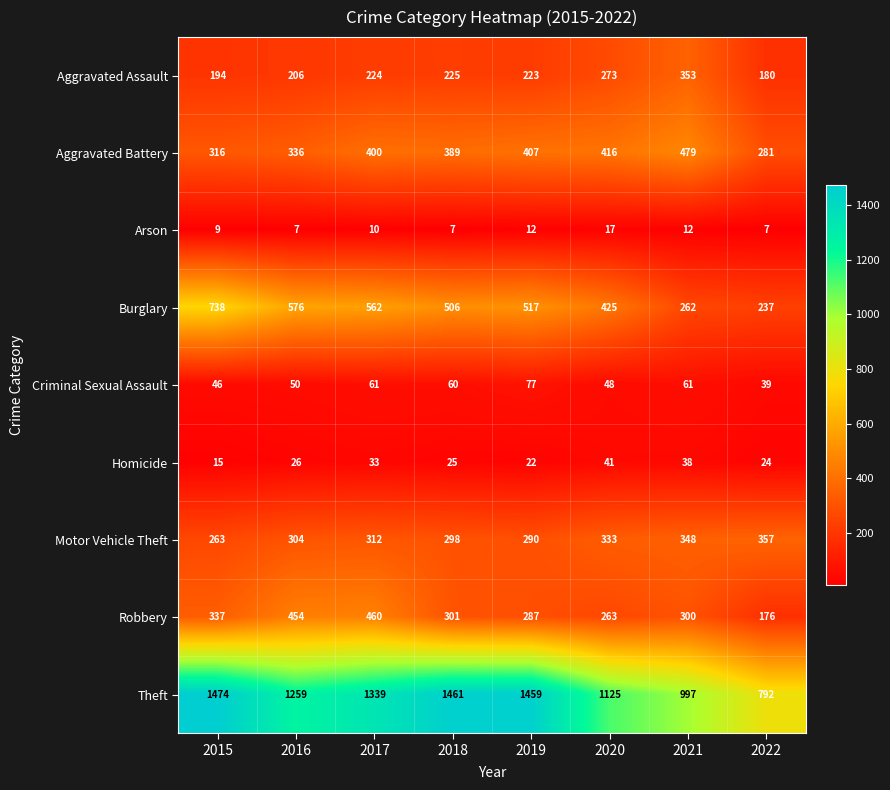

How many Arson values are between 7 and 12?

7